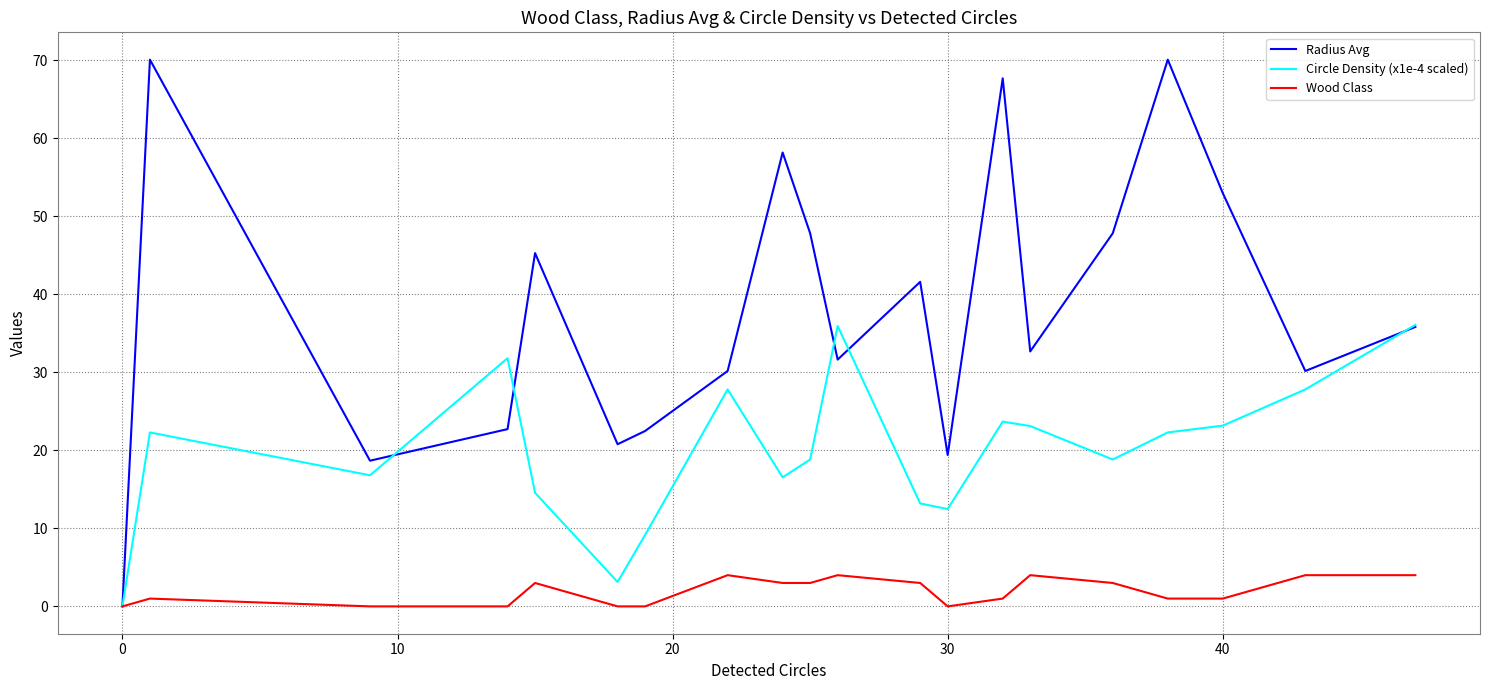

Which series has the widest spread of values?

Radius Avg